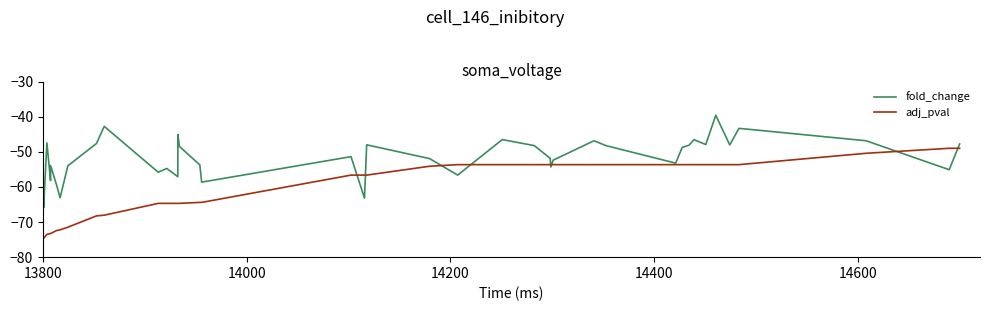

What is the maximum value shown in the chart?

-39.6